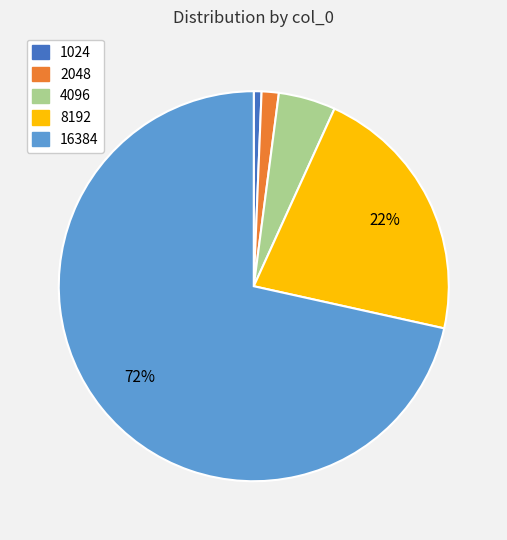

Is there any slice that represents more than half of the pie?

Yes